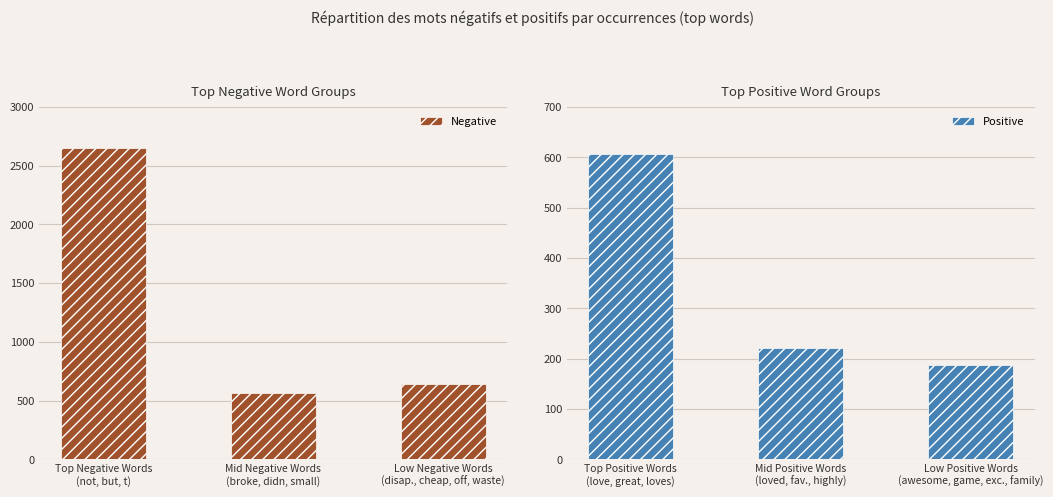

Rank the series by their average value, from lowest to highest.

Positive, Negative